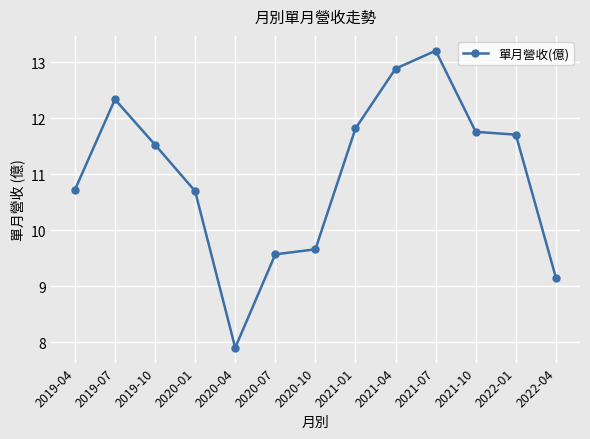

What position from the left is 2022-01?

12